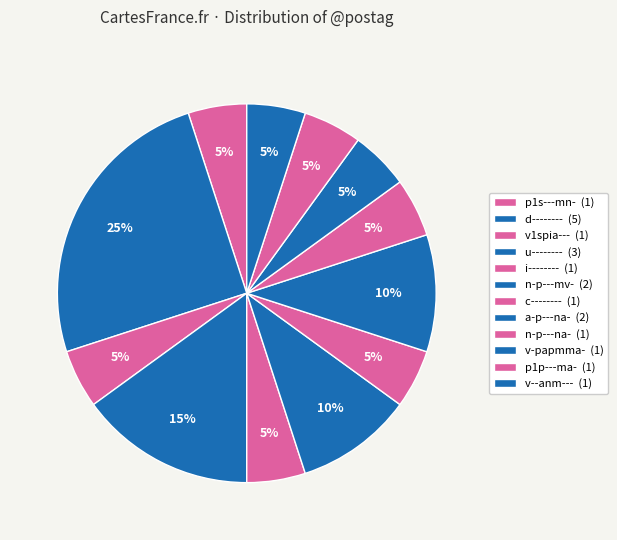

Is there a majority slice in this chart?

No